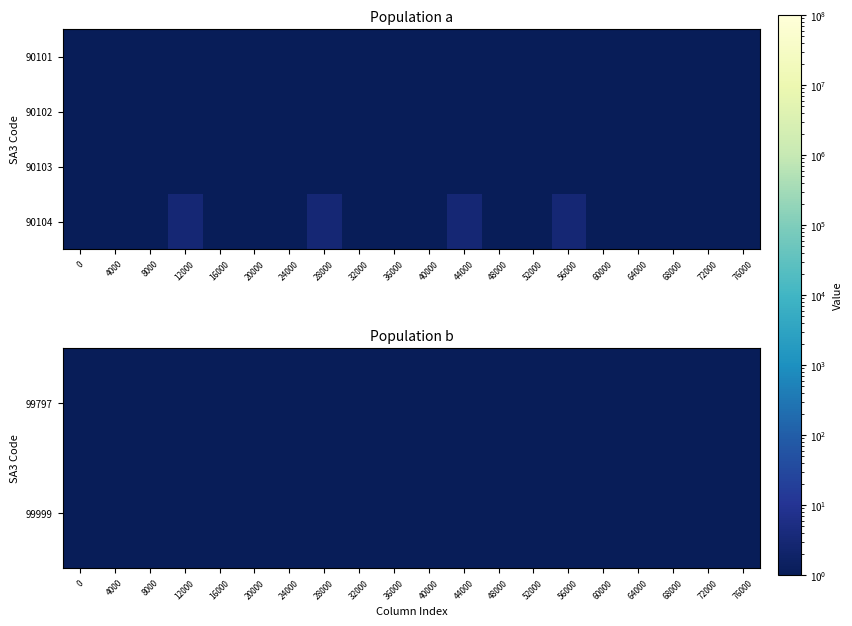

Between 72000 and 32000, which is larger?

72000